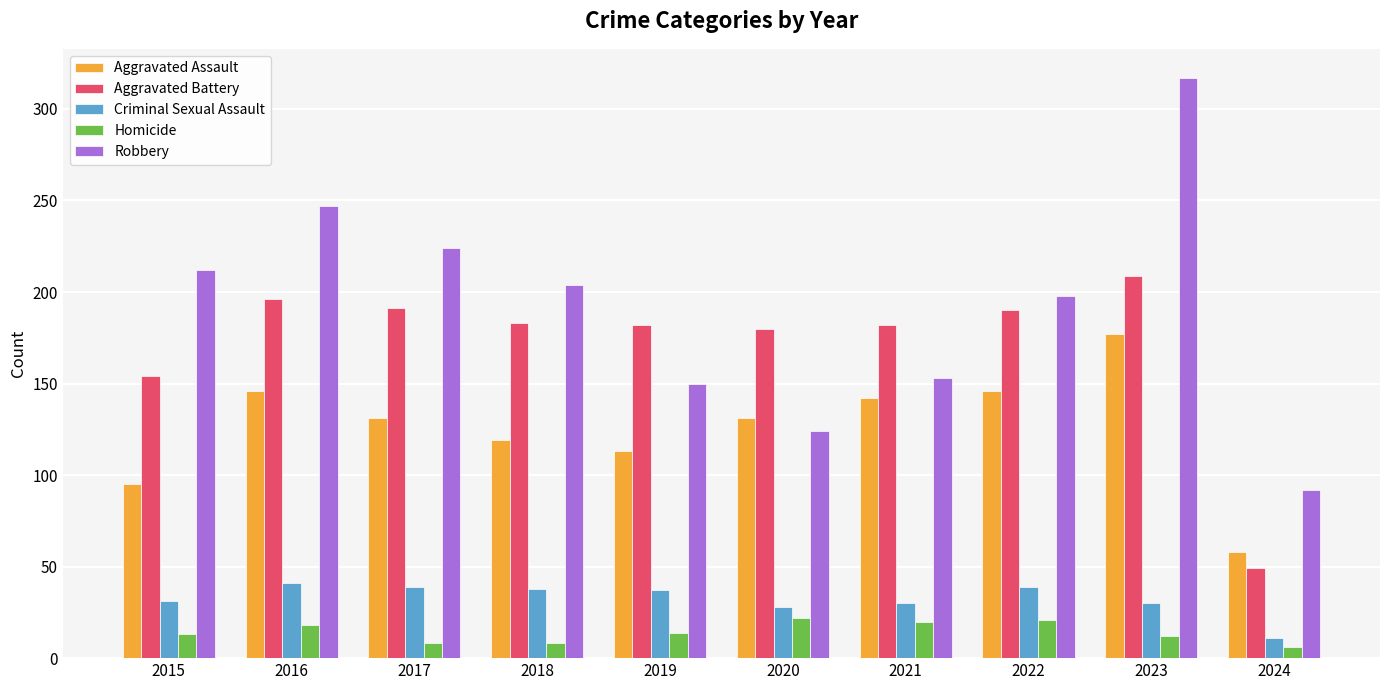

What is the value of the Aggravated Assault bar at the 8th from the left?

146